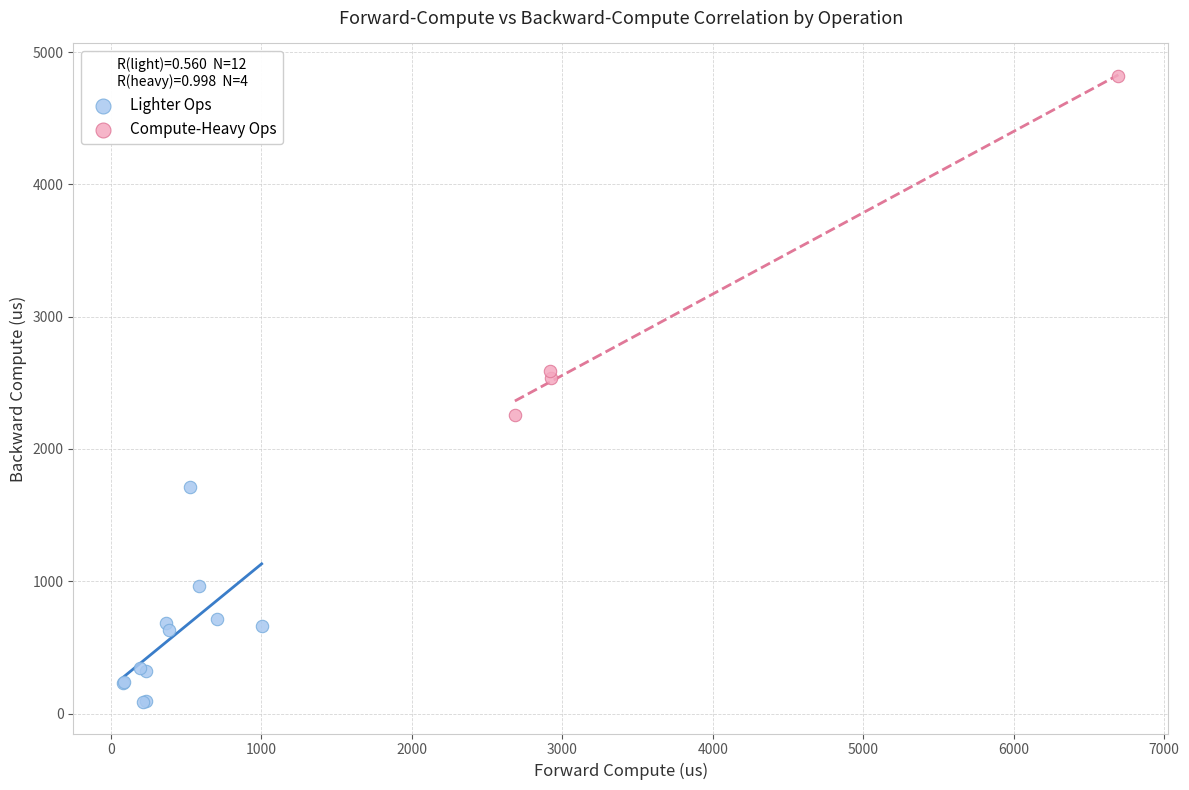

Which series has the widest spread of Y values?

Compute-Heavy Ops